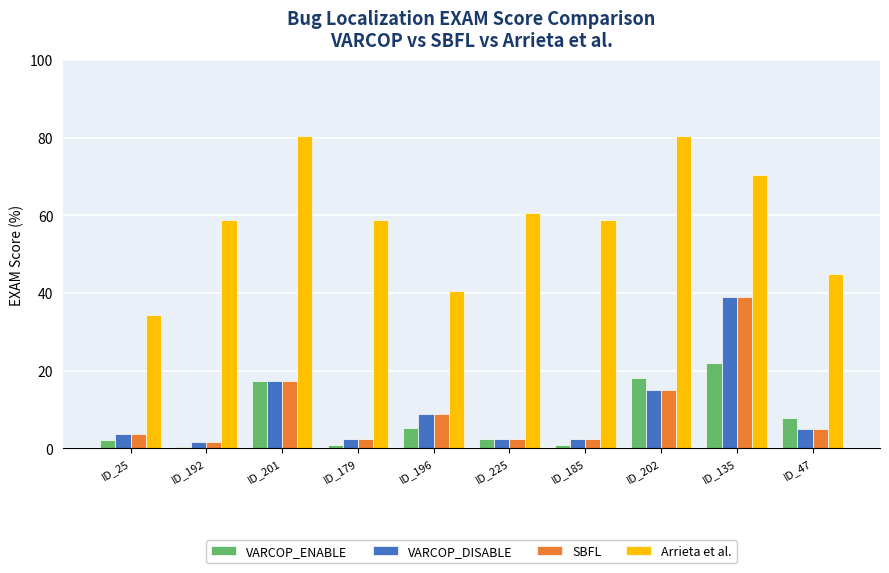

What is the difference between the highest and lowest values at ID_135?

48.6